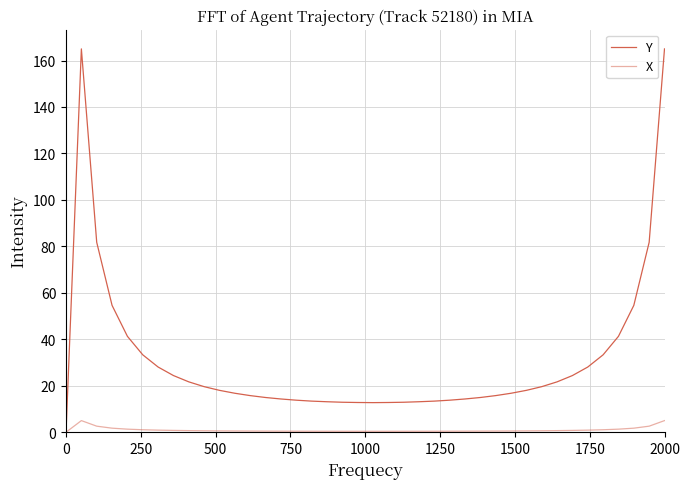

How many lines are shown in the chart?

2